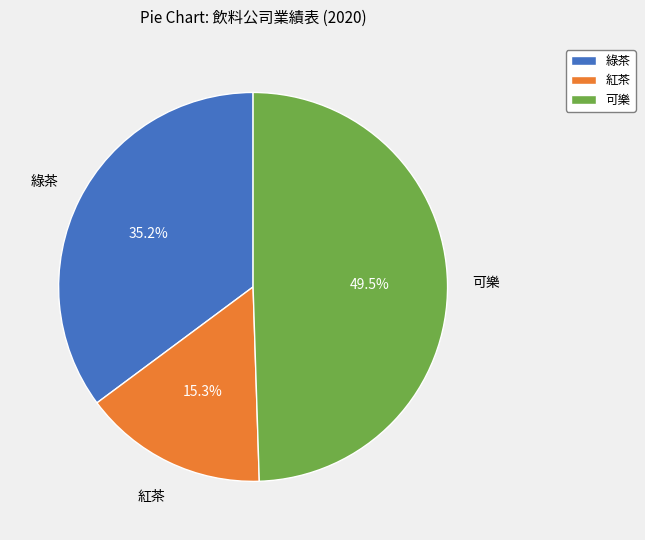

To the nearest percent, what portion does 紅茶 represent?

15%